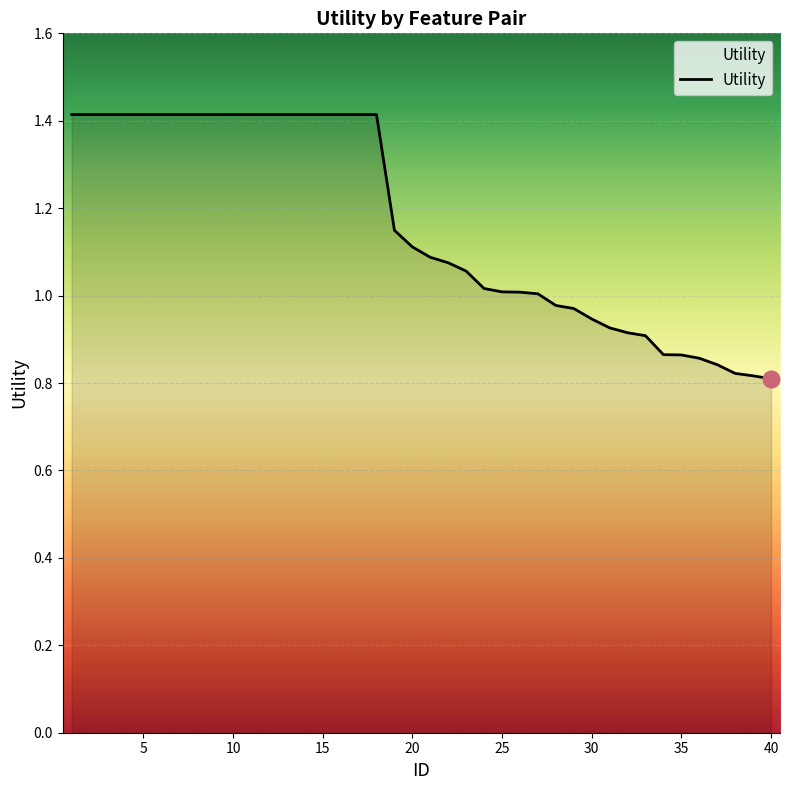

What is the greatest value displayed?

1.4